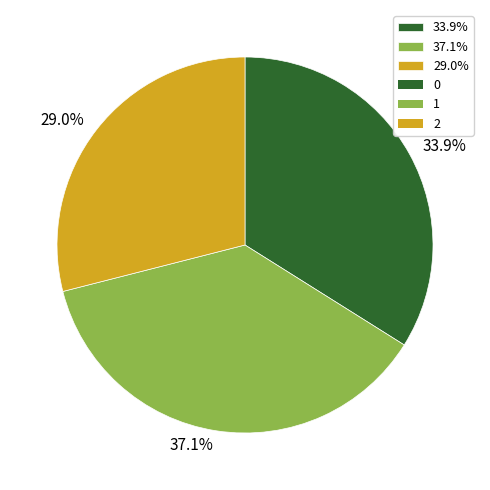

Is there a majority slice in this chart?

No